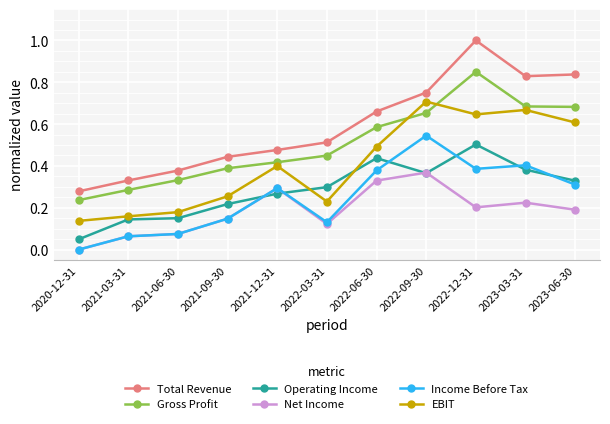

What is the maximum value shown in the chart?

1.0